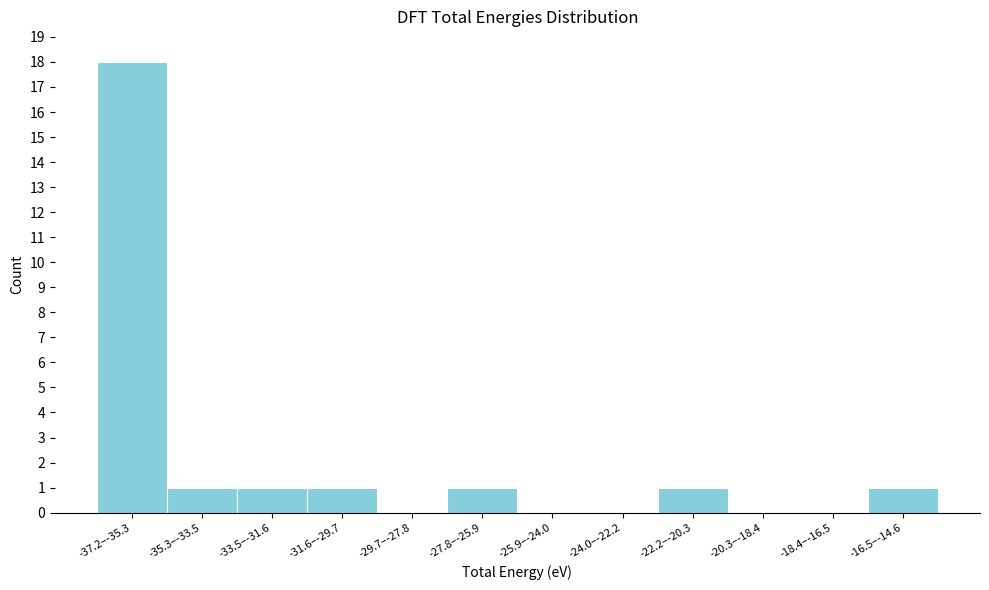

Reading right to left, list all the values displayed in this chart.

-16.5–-14.6=1	-18.4–-16.5=0	-20.3–-18.4=0	-22.2–-20.3=1	-24.0–-22.2=0	-25.9–-24.0=0	-27.8–-25.9=1	-29.7–-27.8=0	-31.6–-29.7=1	-33.5–-31.6=1	-35.3–-33.5=1	-37.2–-35.3=18